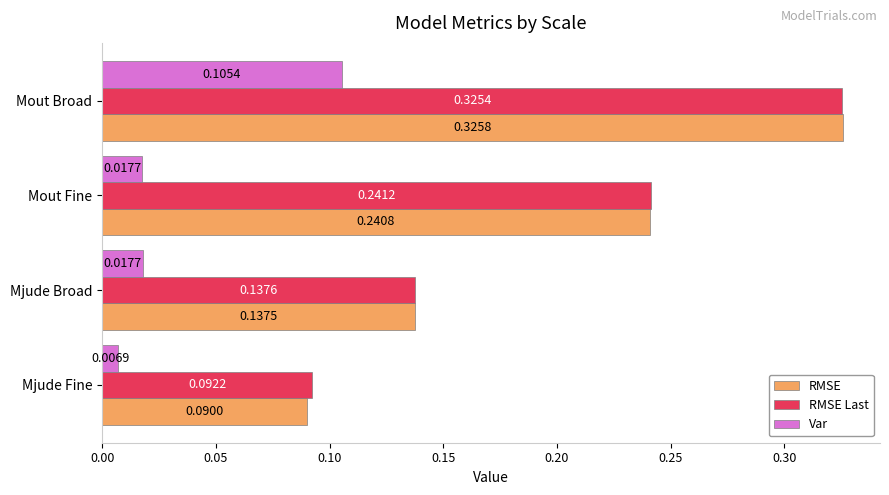

At which label is RMSE closest to 0?

Mjude Fine